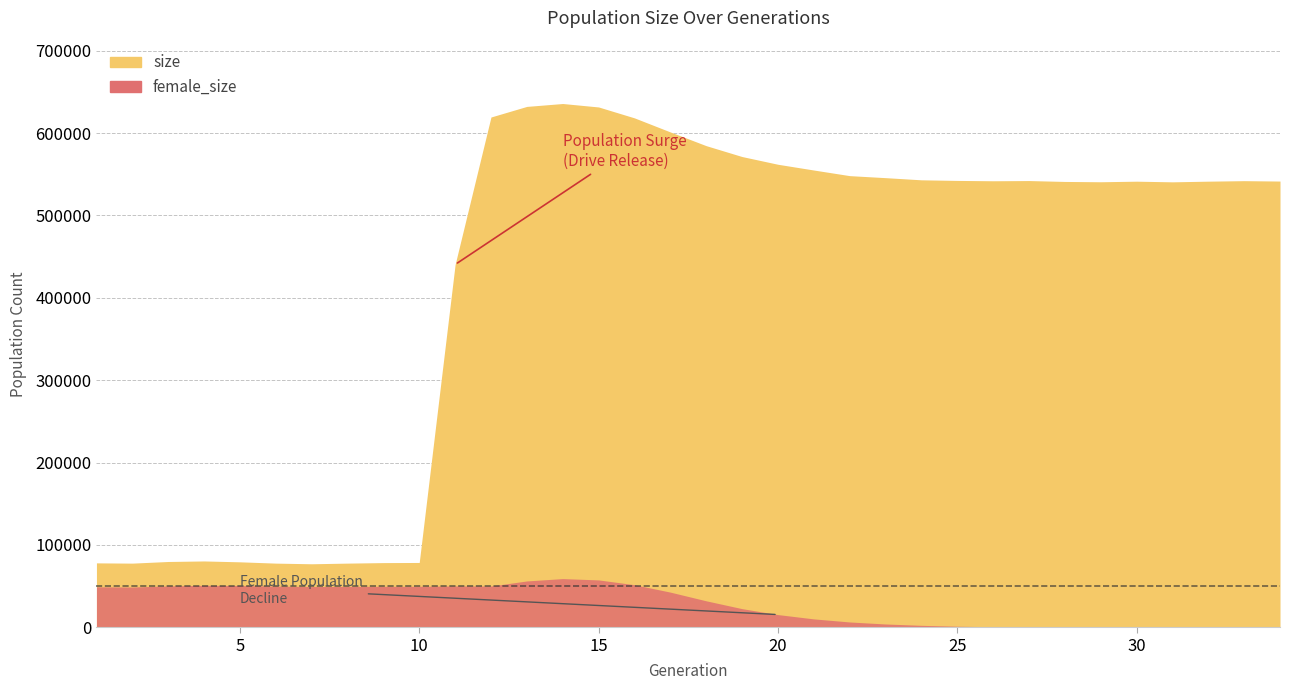

Is it true that size equals 906258 at 30?

False